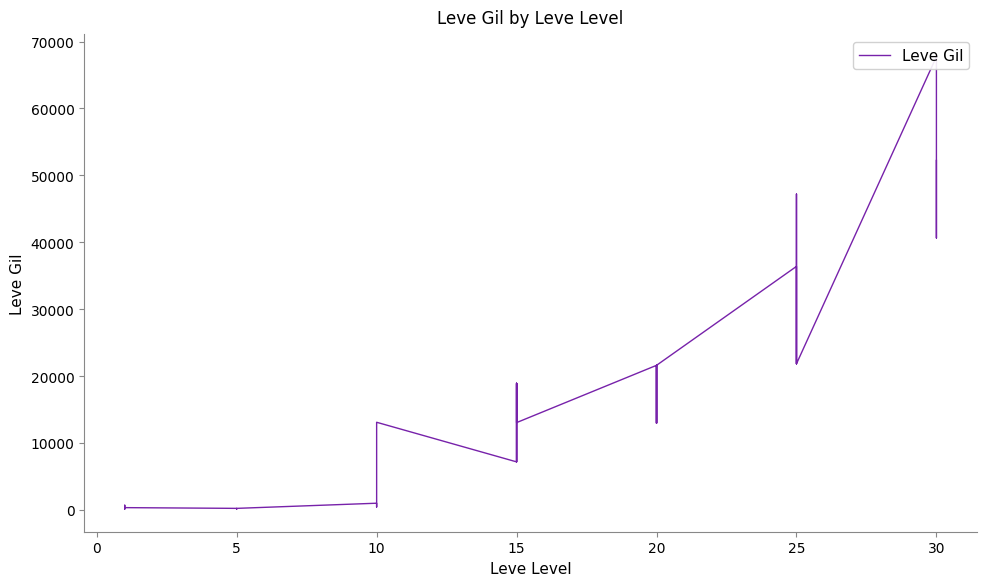

What is the greatest value displayed?

67730